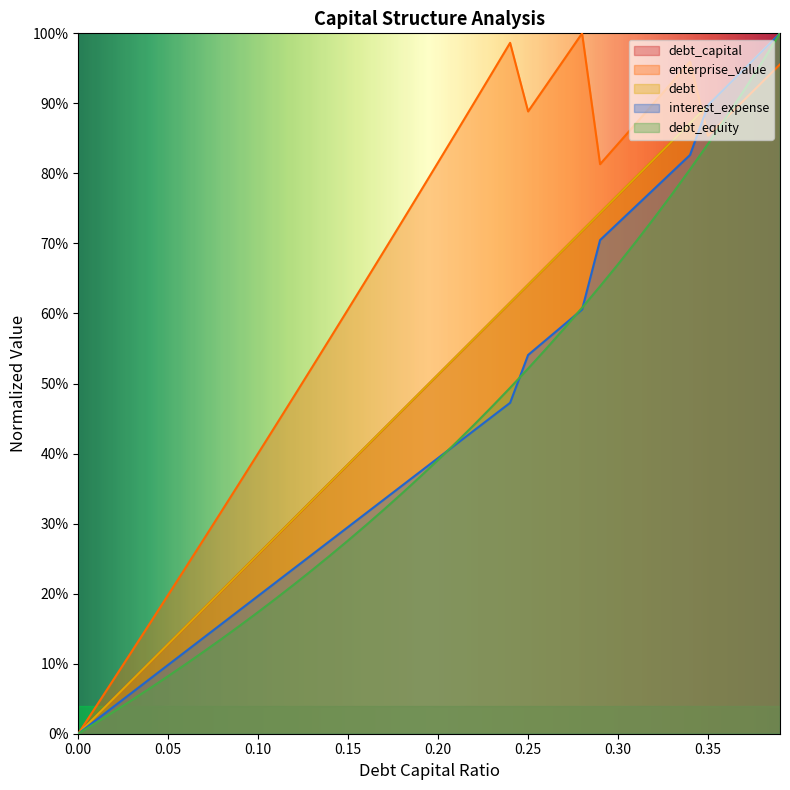

What is the average value of the interest_expense series?

0.4